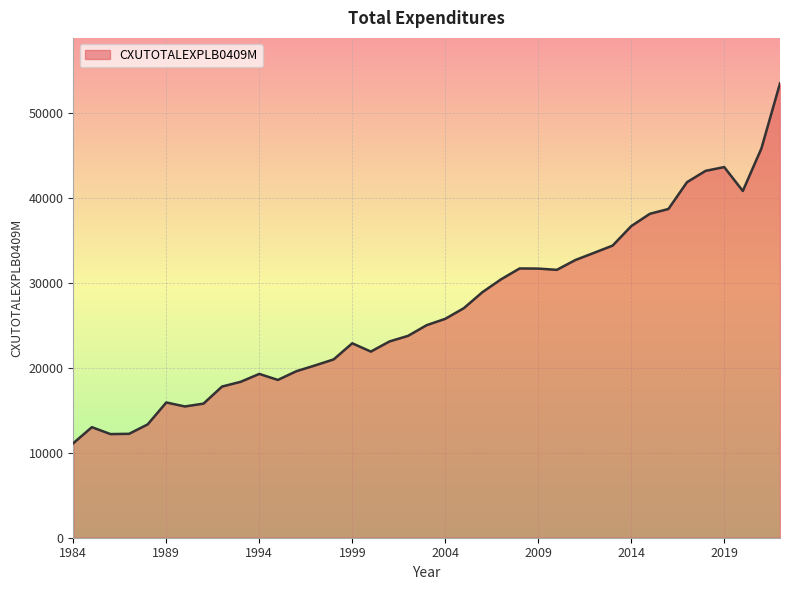

What is the smallest value displayed?

11122